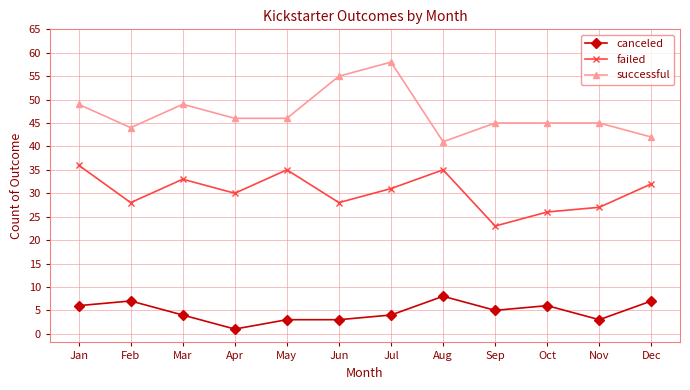

True or false: failed and canceled intersect in this chart.

False